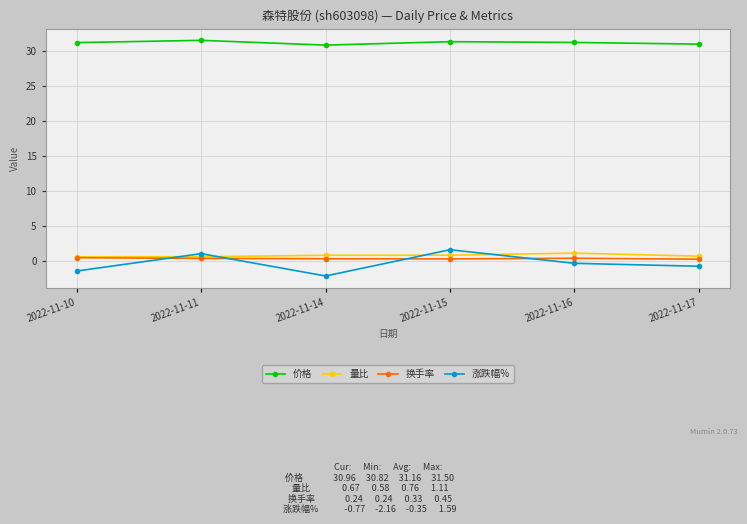

Which series has the largest range (max minus min)?

涨跌幅%